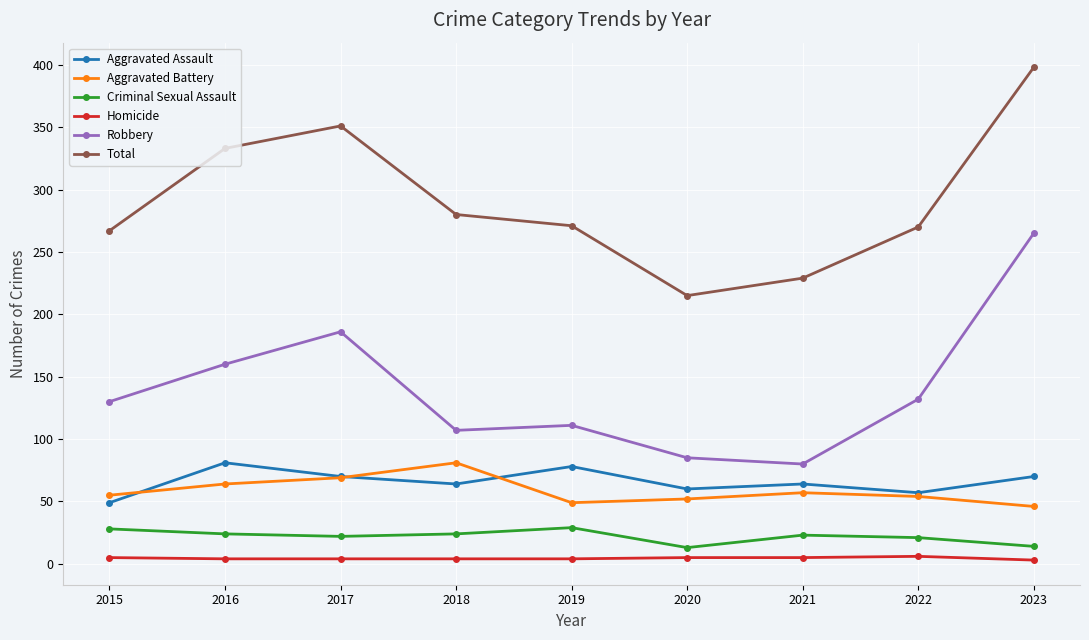

Which category has the highest value across all series?

2023